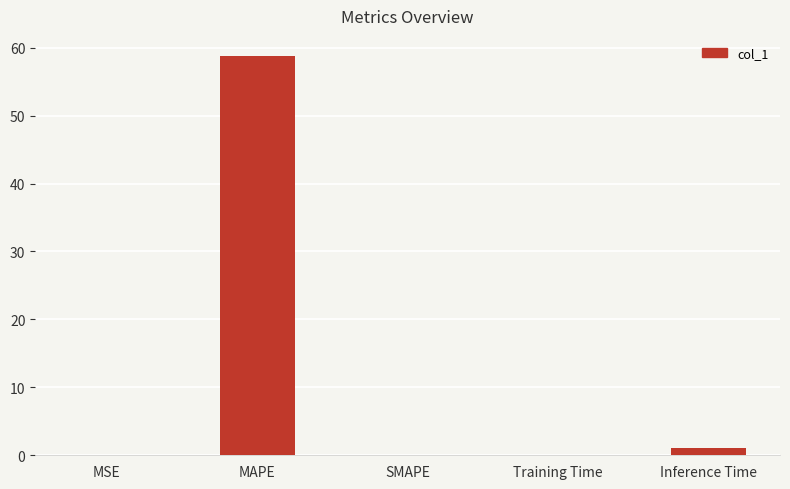

What is the maximum value shown in the chart?

58.8